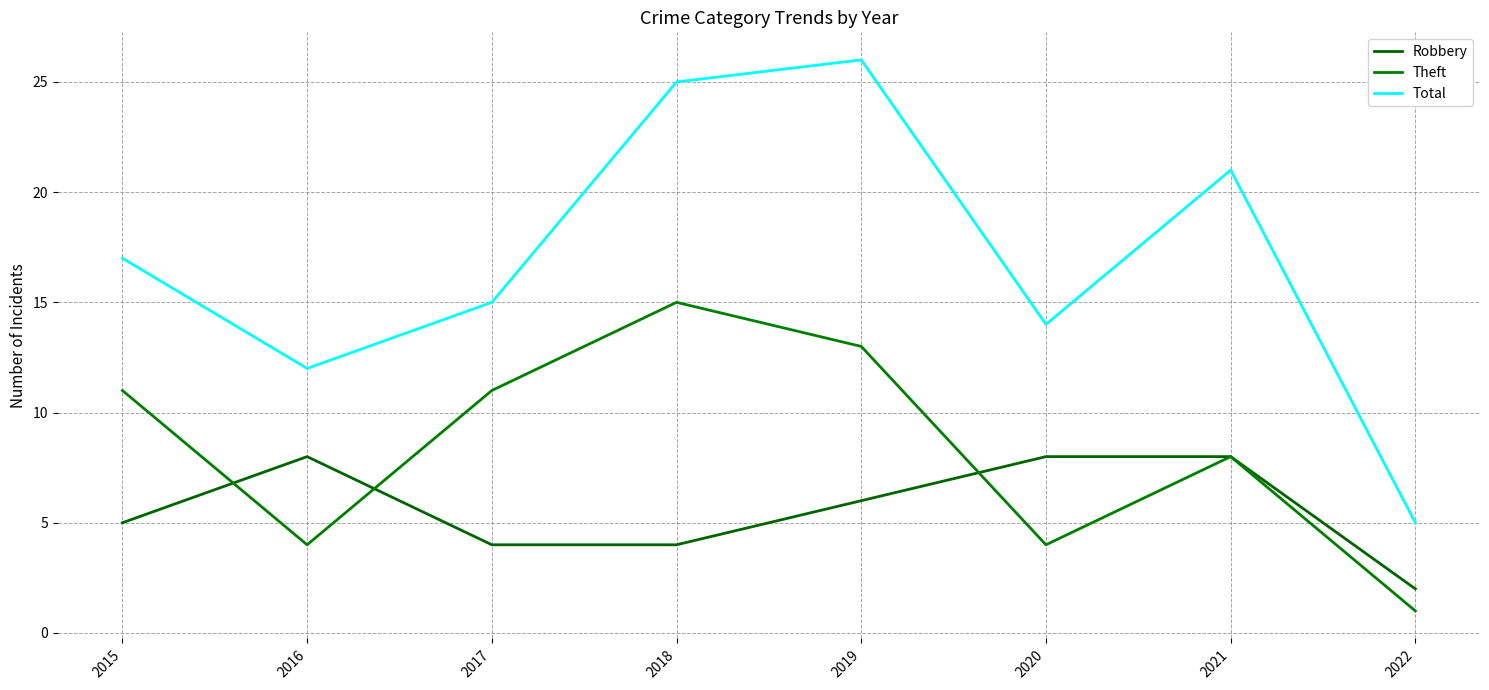

How many series are shown in this chart?

3